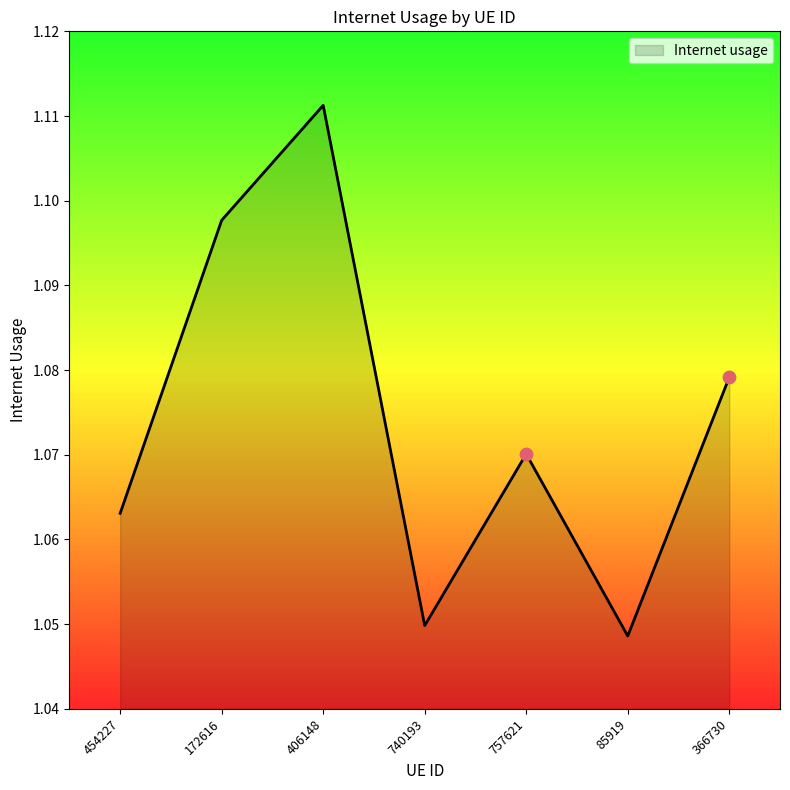

What is the change in value from 406148 to 85919?

-0.1